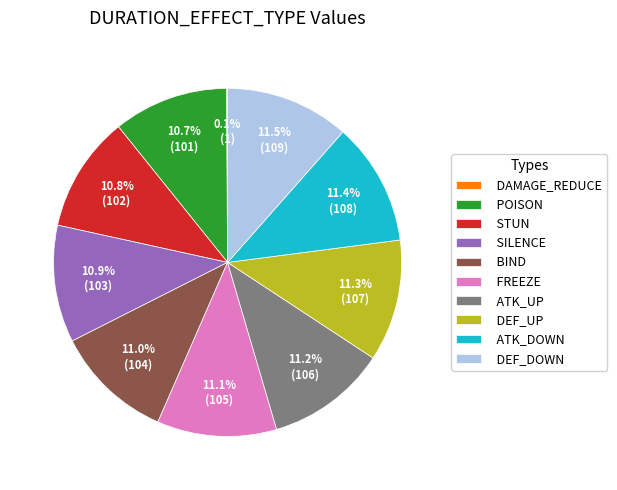

How much of the chart is everything except FREEZE?

88.9%